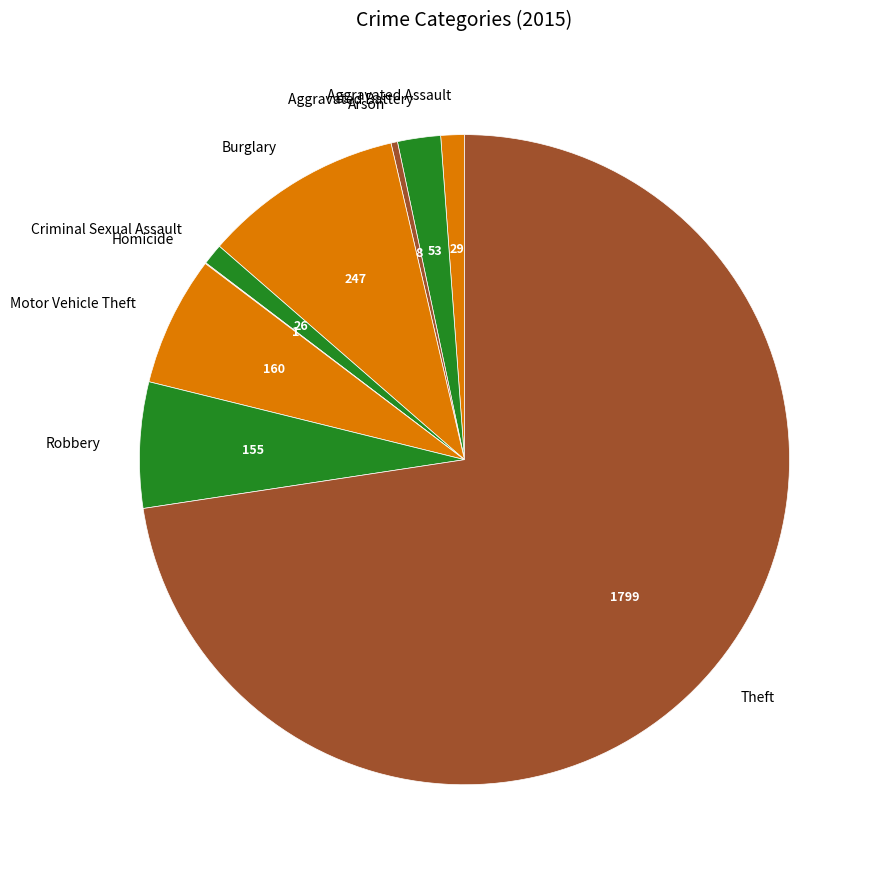

What is the ratio of the value at Robbery to the value at Criminal Sexual Assault?

6.0